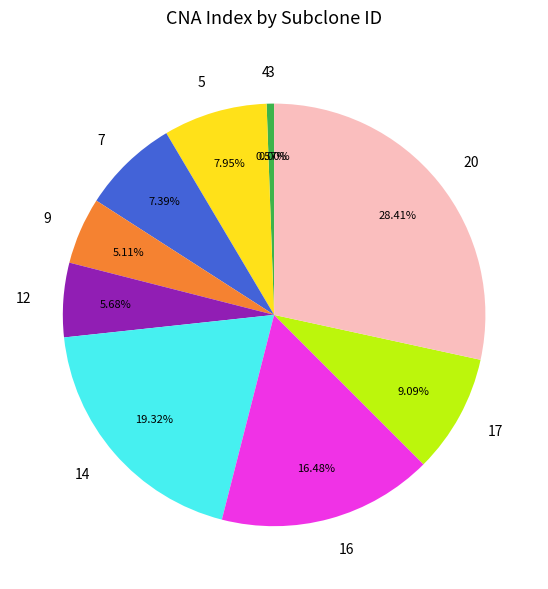

What percentage is the 12 slice, to the nearest percent?

6%